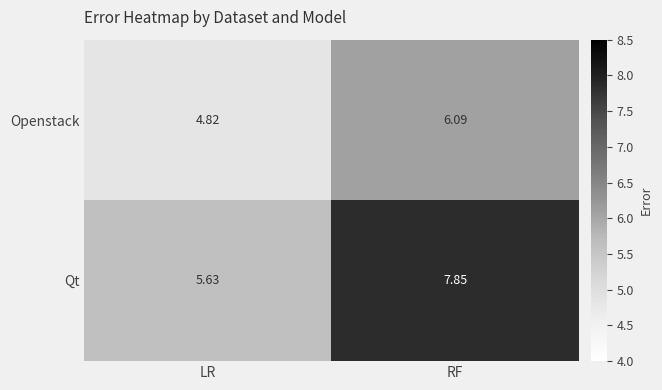

At which category is the sum across all series the highest?

RF